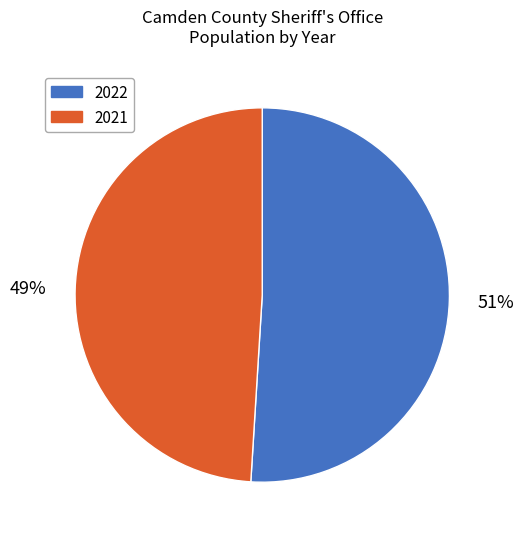

How many slices are in this pie chart?

2